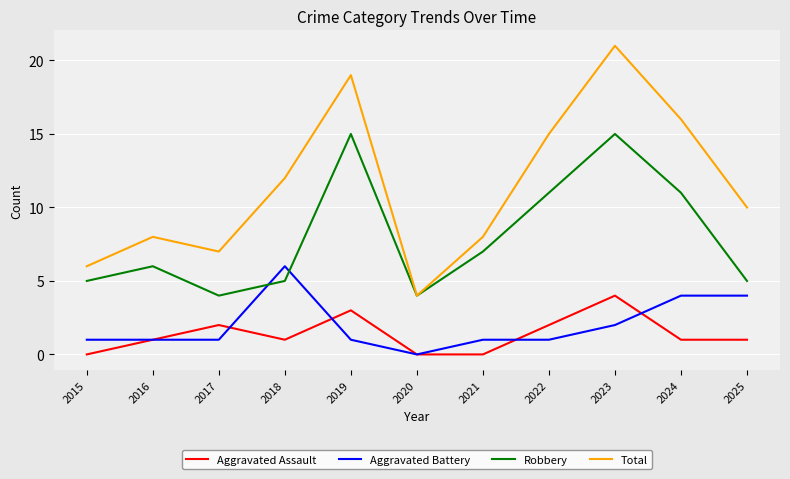

True or false: Aggravated Battery and Total cross at least once.

False